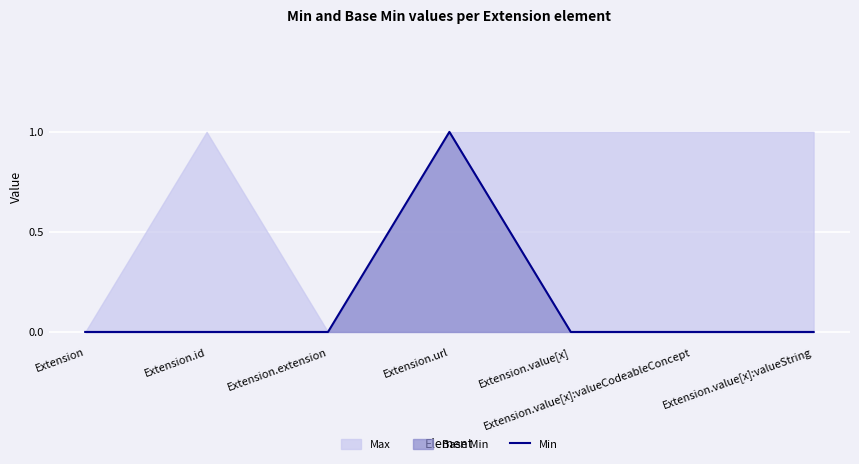

What is the change in value from Extension.url to Extension.value[x]:valueString?

-1